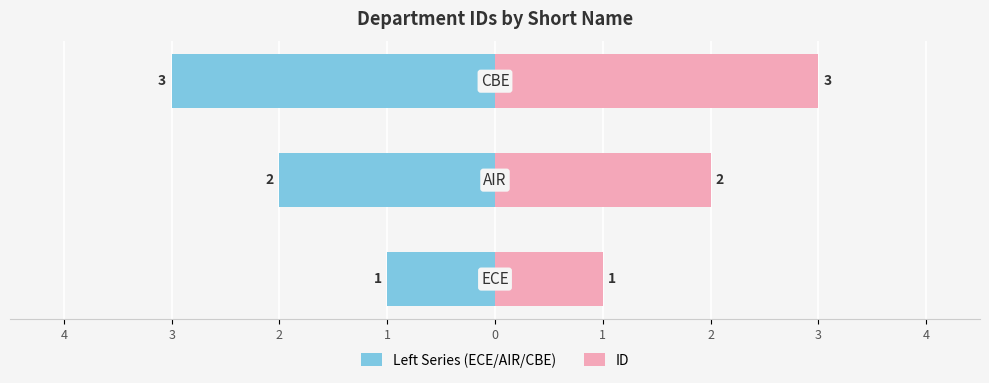

What is the spread (max minus min) of values at 3?

6